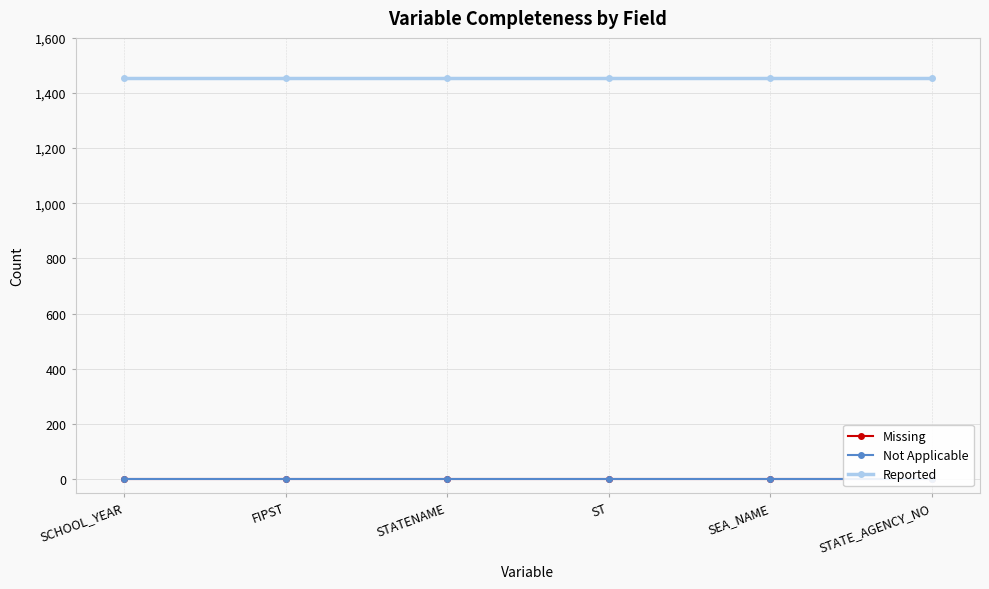

At which category does the chart reach its minimum across all series?

SCHOOL_YEAR